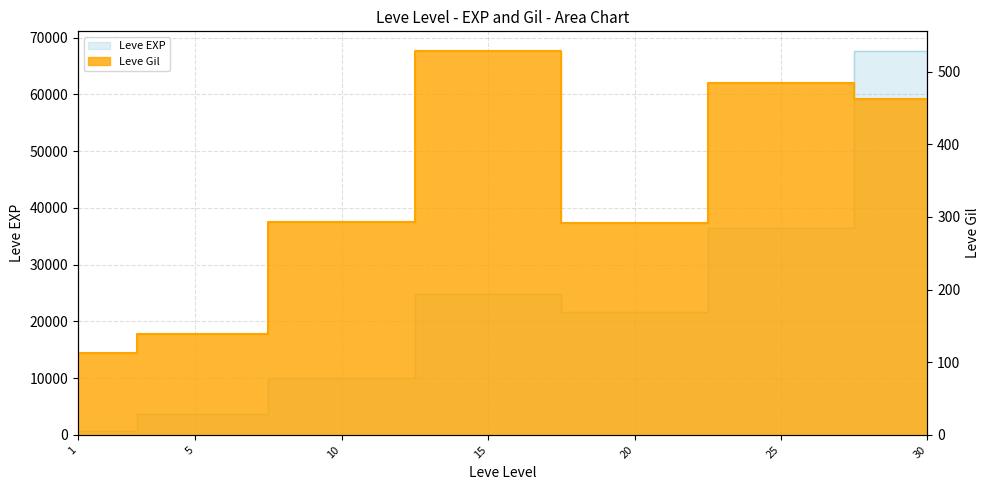

Reading left to right, list all the values displayed in this chart.

Leve EXP: 1=630	5=3600	10=9990	15=24790	20=21600	25=36390	30=67730
Leve Gil: 1=113	5=139	10=293	15=529	20=292	25=485	30=463